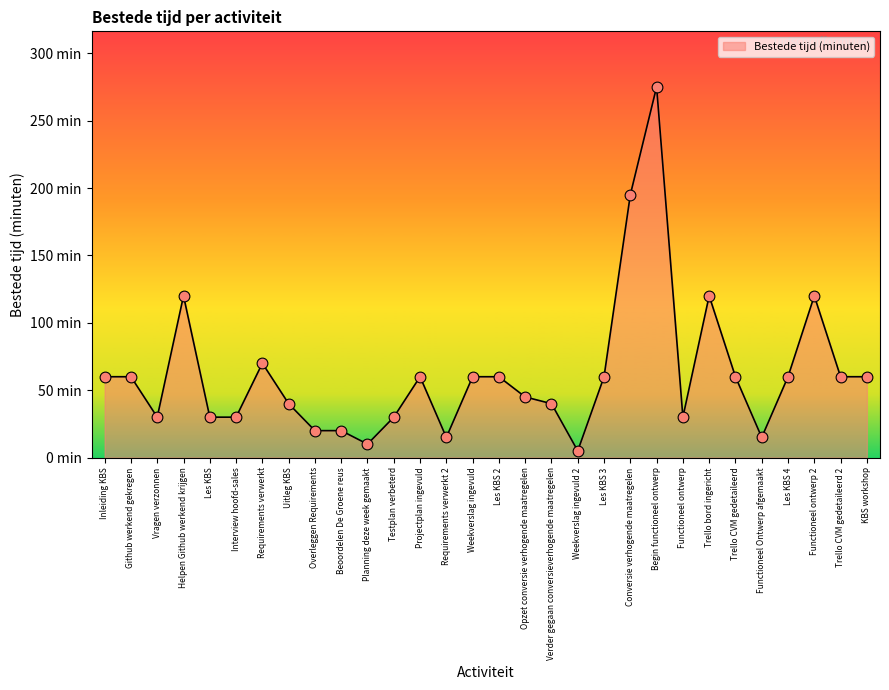

What is the change in value from Les KBS to Trello CVM gedetaileerd 2?

+30